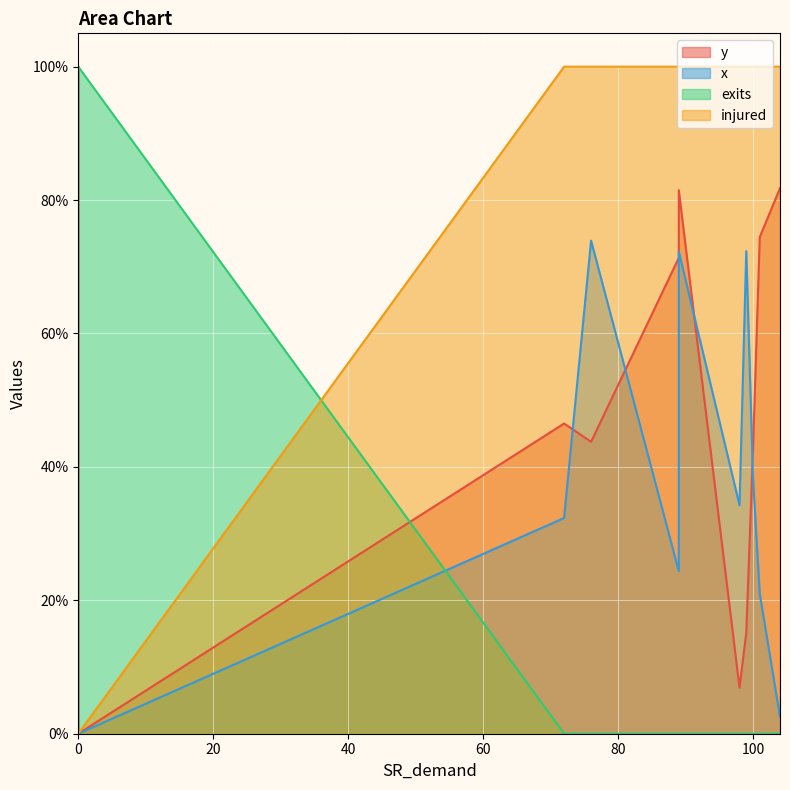

True or false: injured has more than 1 points higher than both neighbors.

False